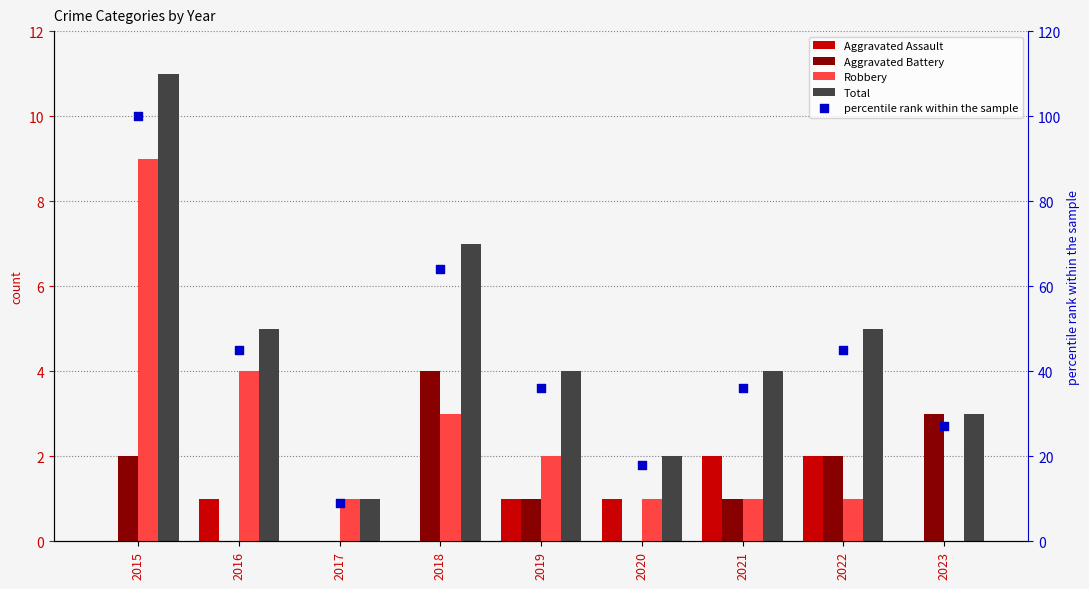

At how many categories does at least one series exceed 14?

8